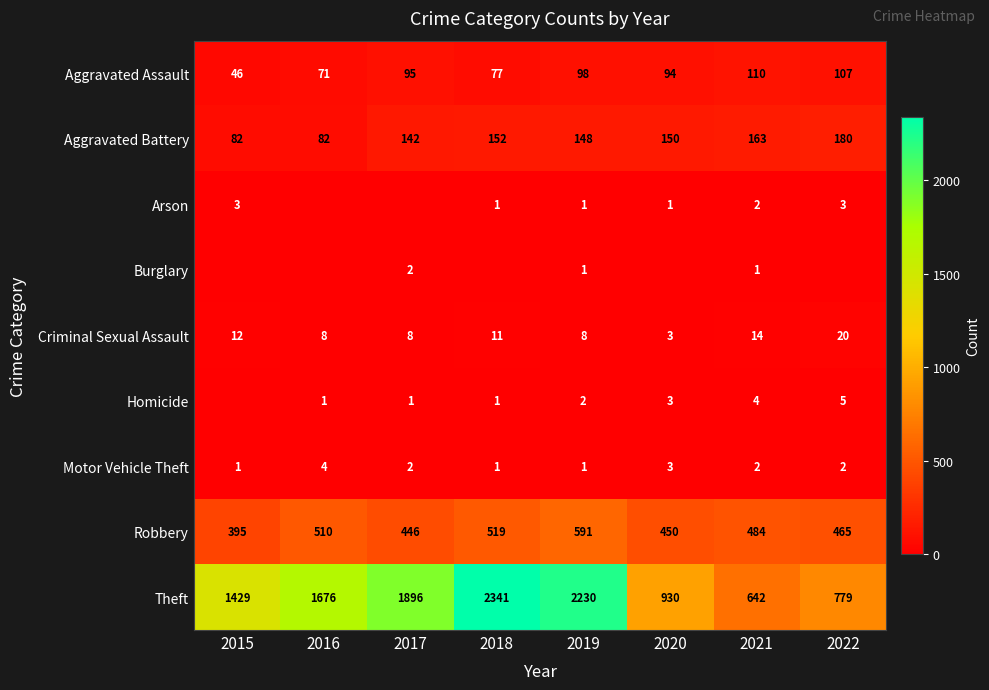

What is the difference between the highest and lowest values at 2019?

2229